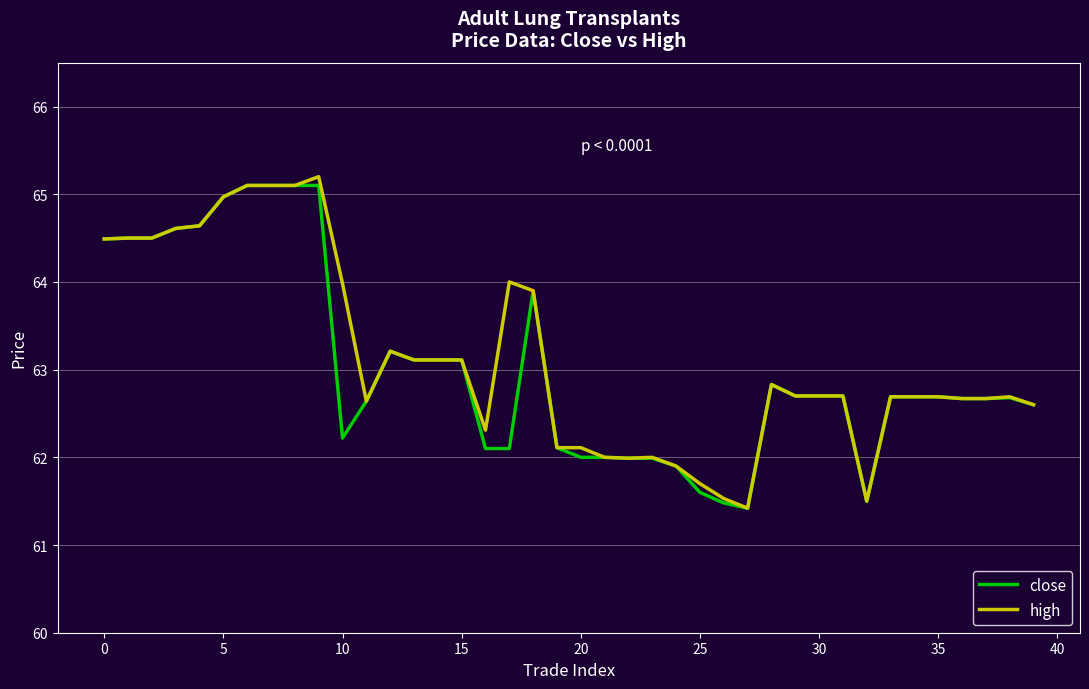

What is the smallest value displayed?

61.4